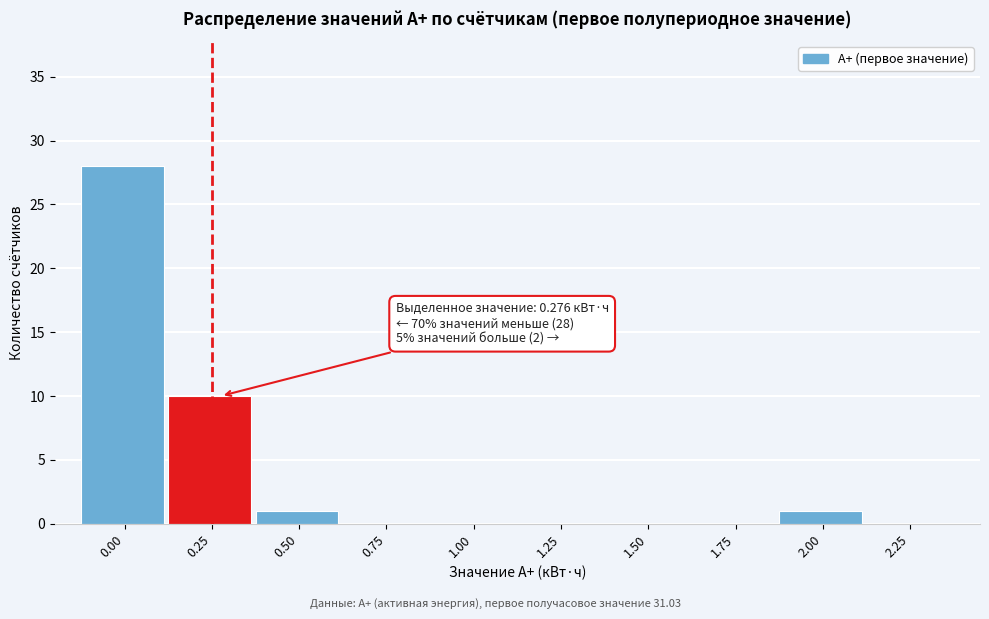

Reading left to right, transcribe all the data shown in this chart.

0.00=28	0.25=10	0.50=1	0.75=0	1.00=0	1.25=0	1.50=0	1.75=0	2.00=1	2.25=0